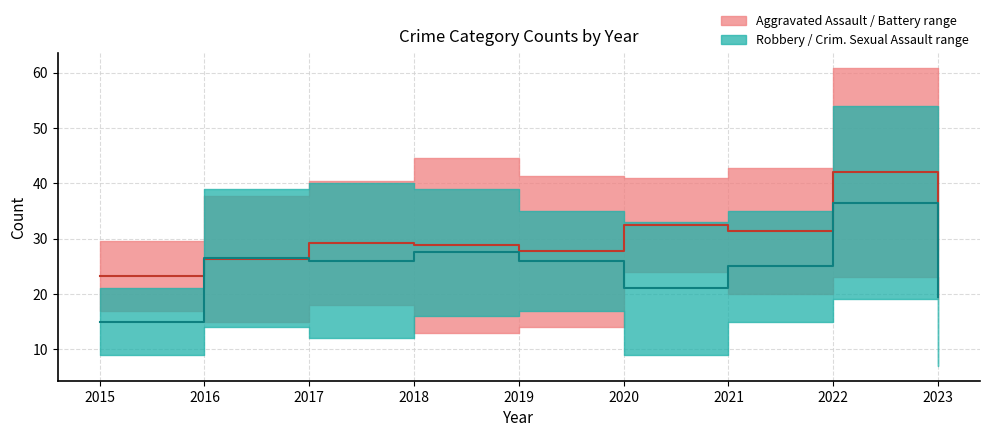

Which series ends up on top after the final intersection of Robbery / CSA median and Aggravated Assault / Battery median?

Aggravated Assault / Battery median